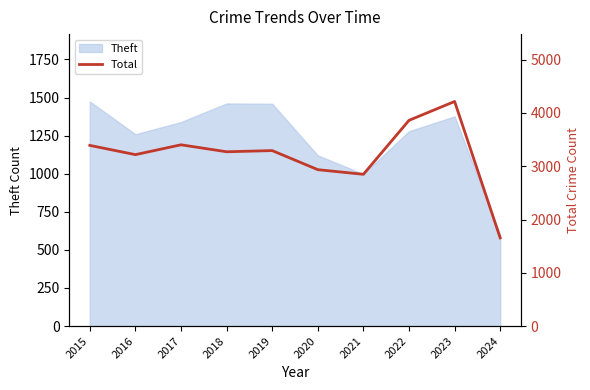

Reading left to right, what are all the values shown in this chart?

2015=3392	2016=3218	2017=3403	2018=3272	2019=3294	2020=2936	2021=2849	2022=3862	2023=4216	2024=1655